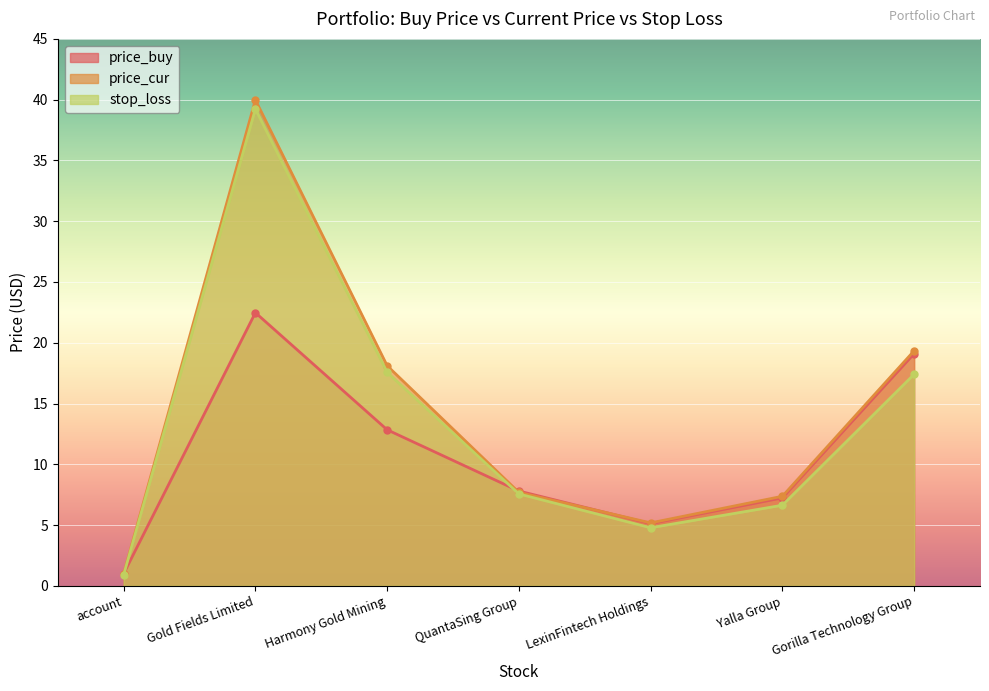

How many values in the price_cur series are below 7?

2